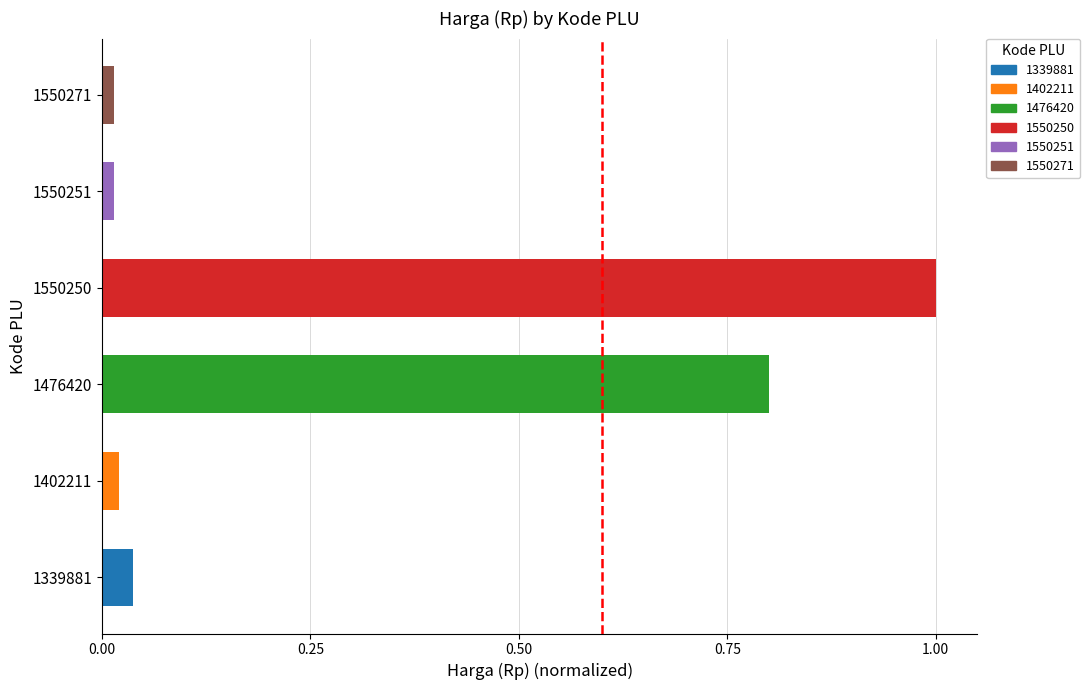

Approximately how many times larger is the value at 1476420 compared to 1550250?

0.8